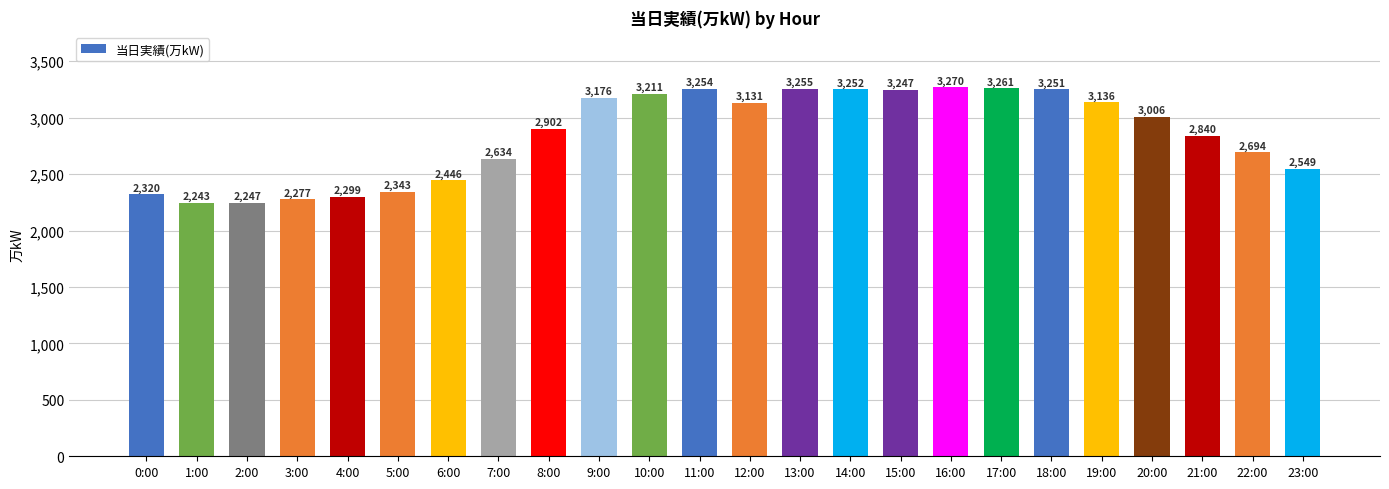

Between 18:00 and 17:00, which is larger?

17:00